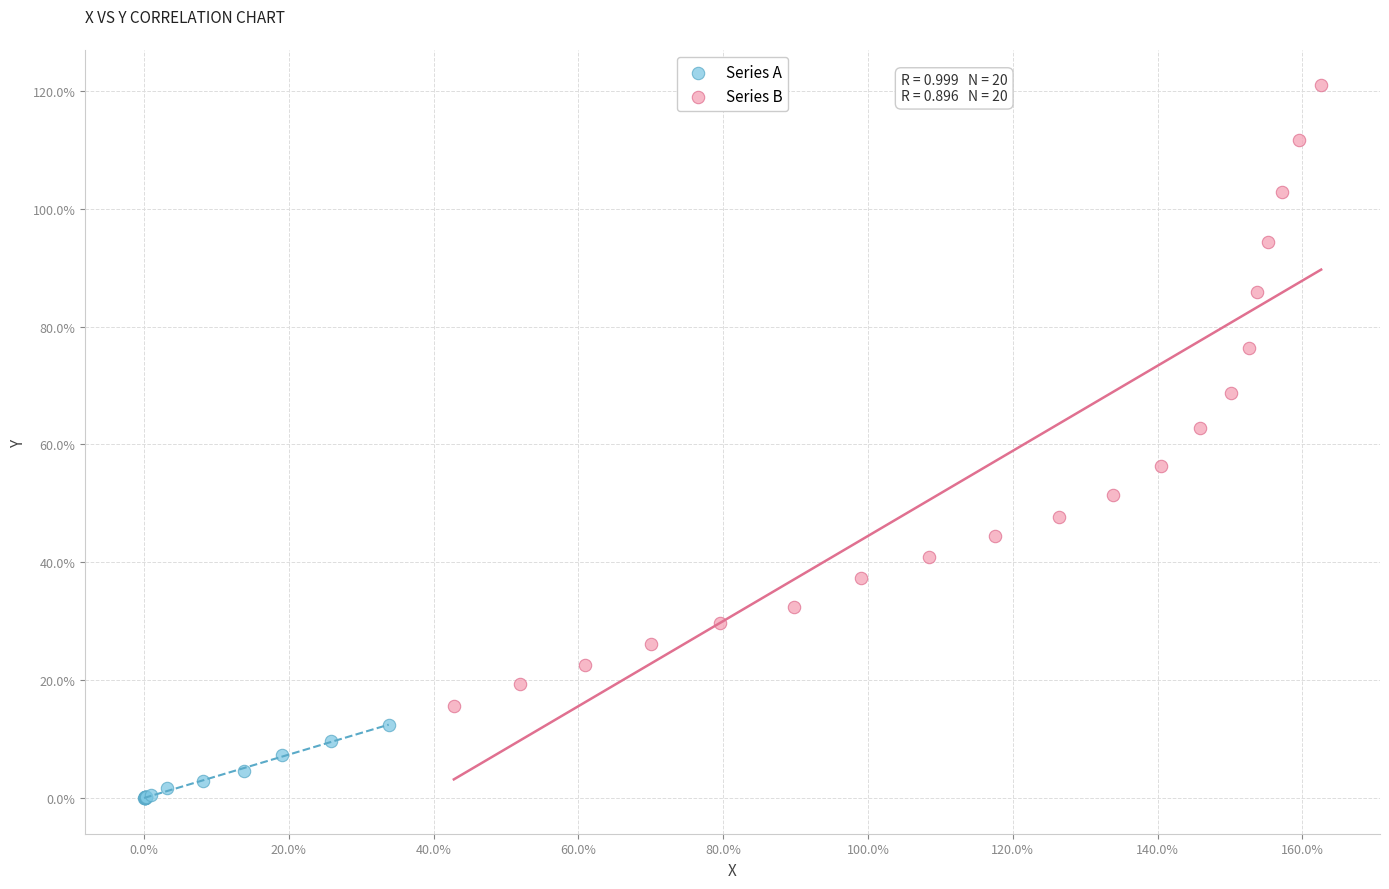

Which series reaches the maximum Y coordinate?

Series B